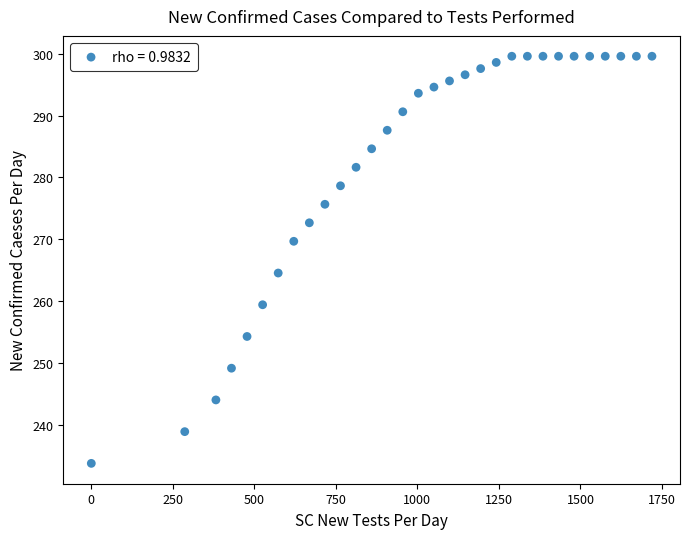

What Y value in the scatter plot is closest to 266?

264.5